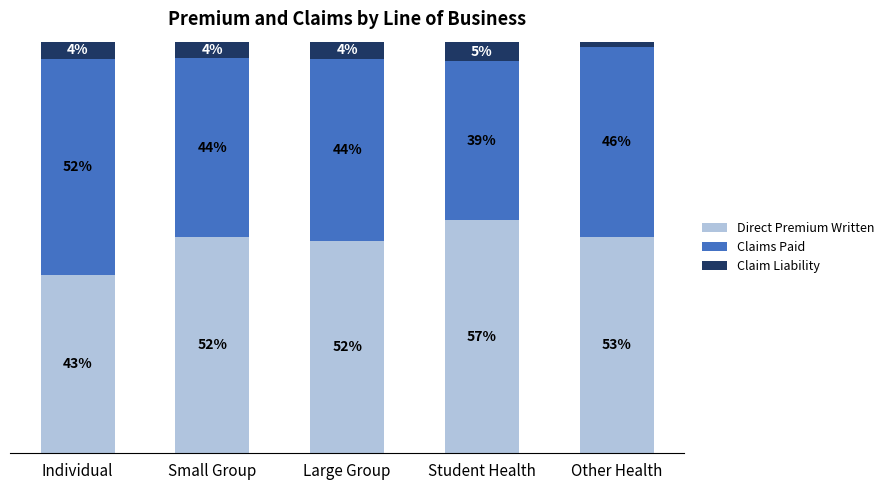

What is the difference between the maximum and minimum values in the Direct Premium Written series?

13.3